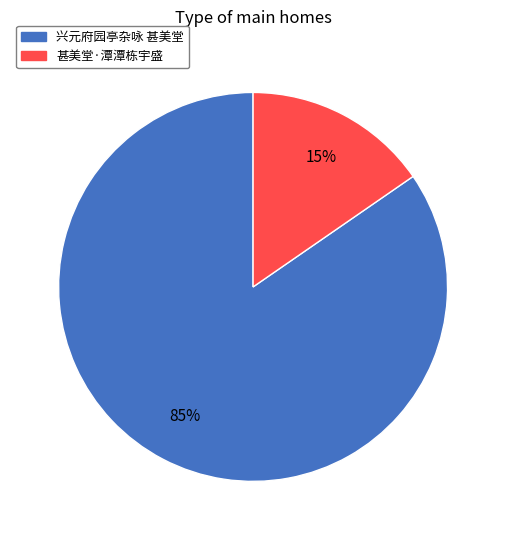

Which slice is the smallest?

甚美堂·潭潭栋宇盛